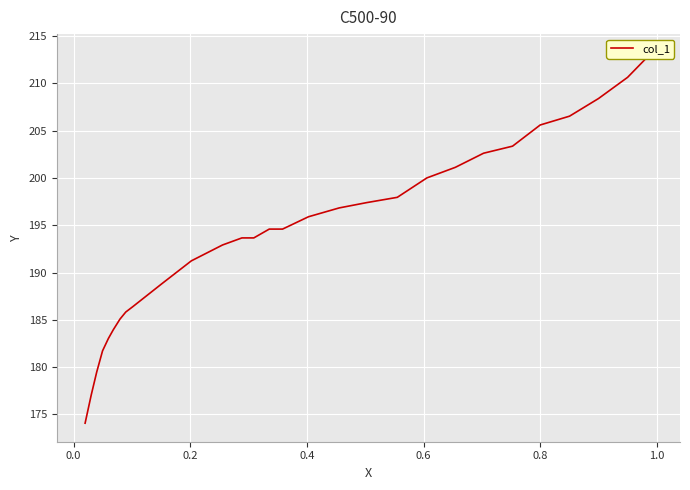

What is the average value?

194.0